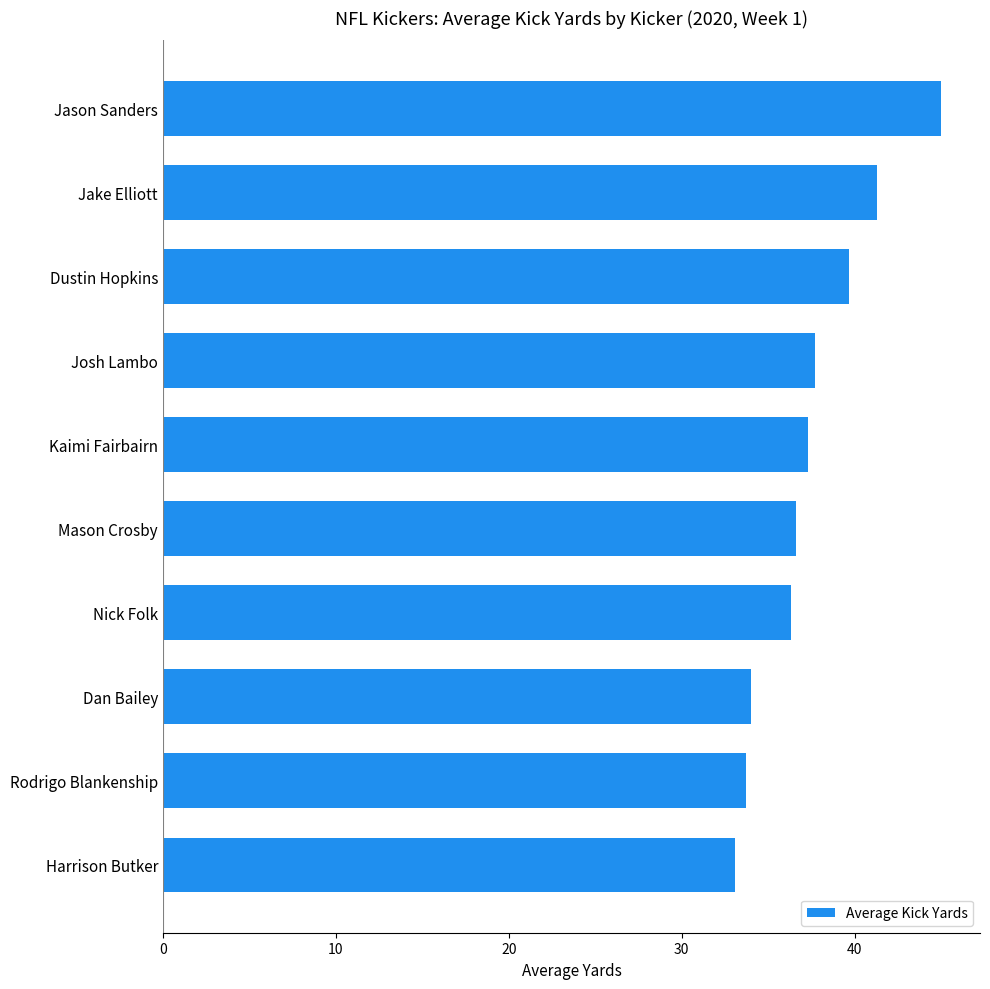

What is the change in value from Rodrigo Blankenship to Jake Elliott?

+7.6